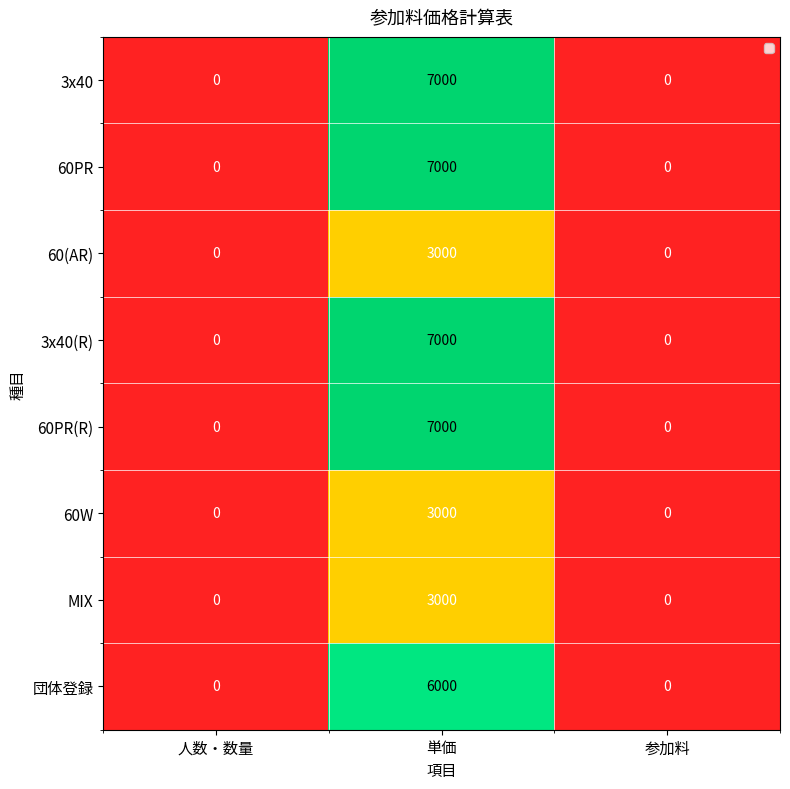

What is the sum of the MIX values at 単価 and 参加料?

3000